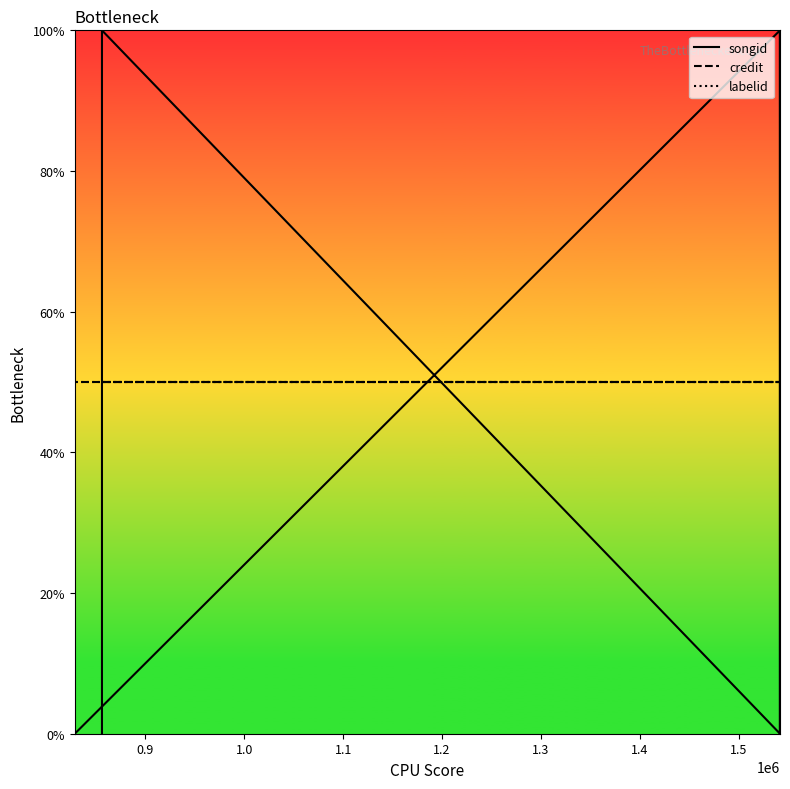

How many lines are shown in the chart?

3